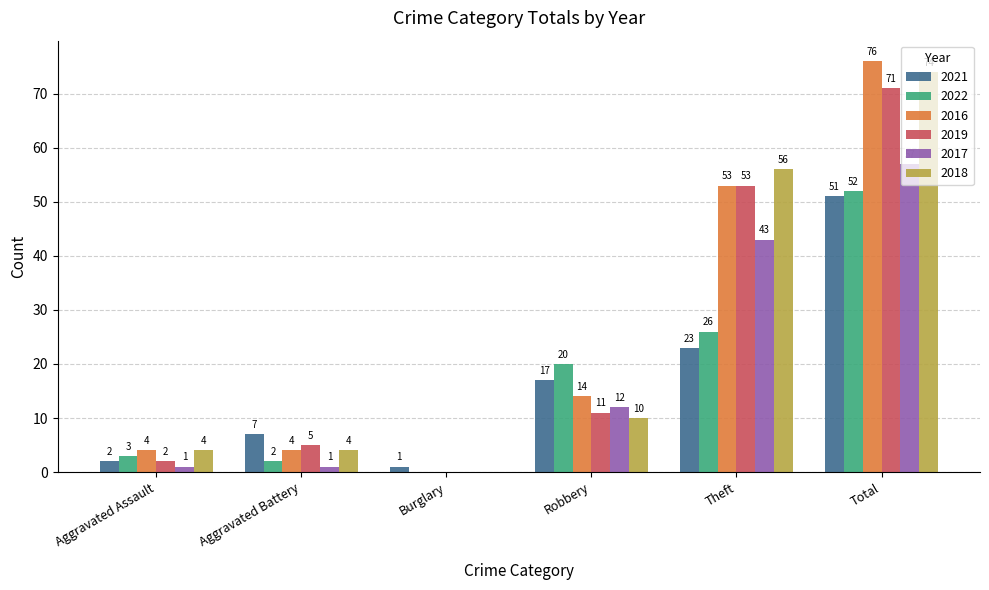

How many data points does each series have?

6